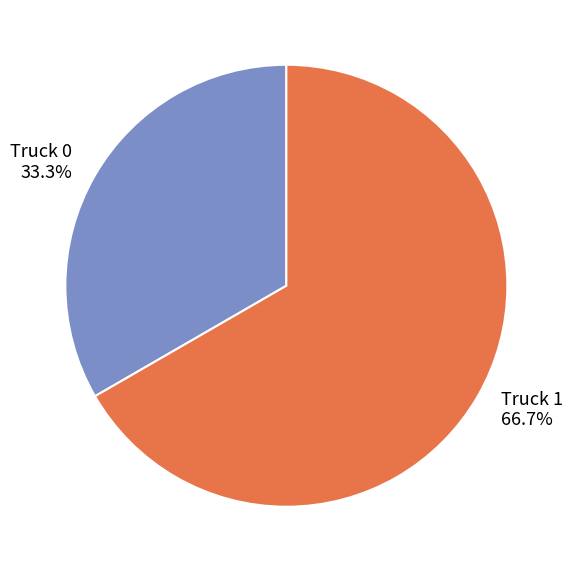

Which has a higher value, Truck 1 or Truck 0?

Truck 1